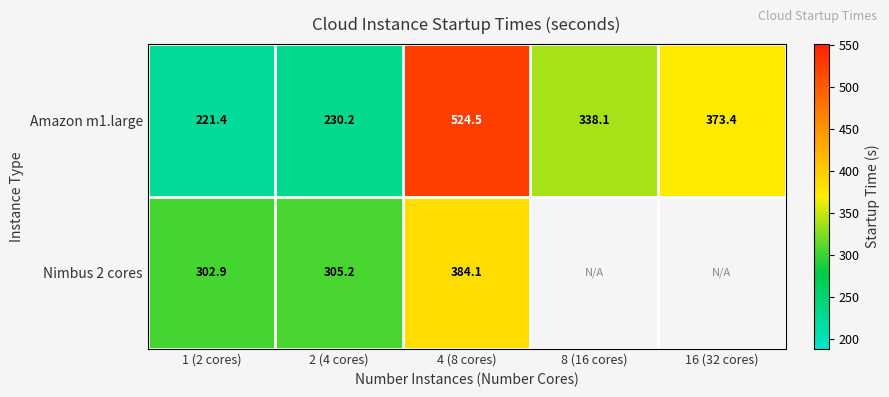

What is the difference between the maximum and second lowest values in the Amazon m1.large series?

294.3